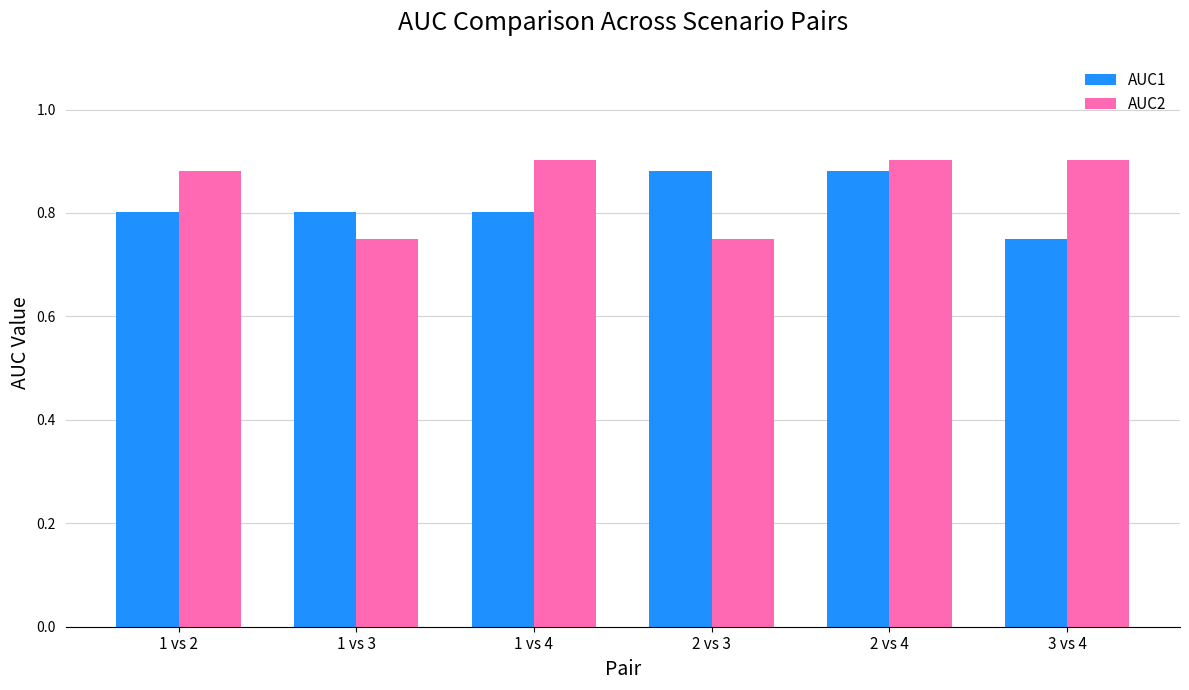

Are the bars horizontal?

No